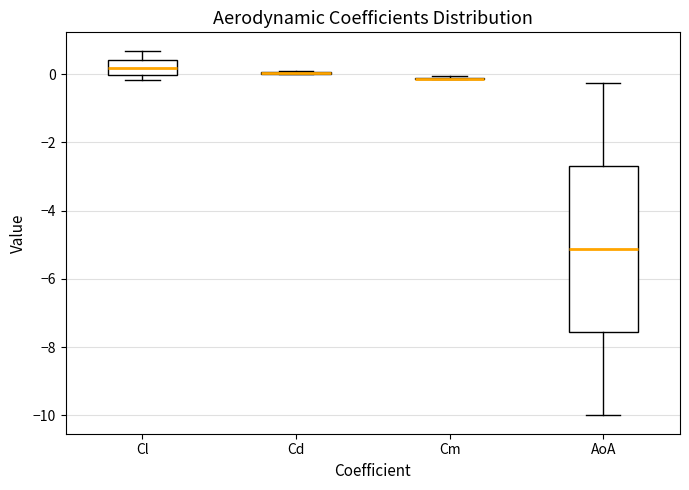

Which box is the tallest, from its lower edge to its upper edge?

AoA